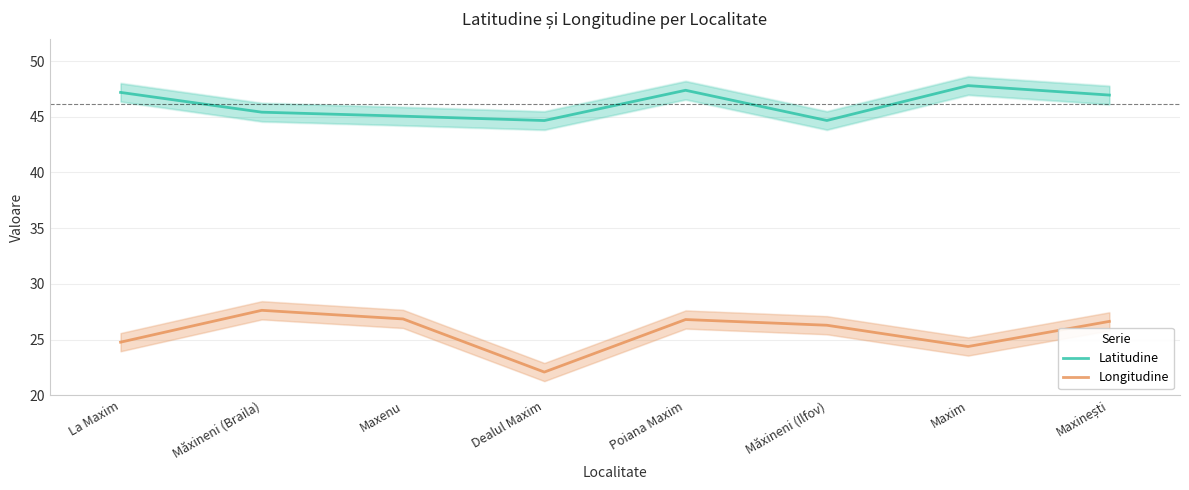

Is it true that Longitudine equals 26.8 at Poiana Maxim?

True